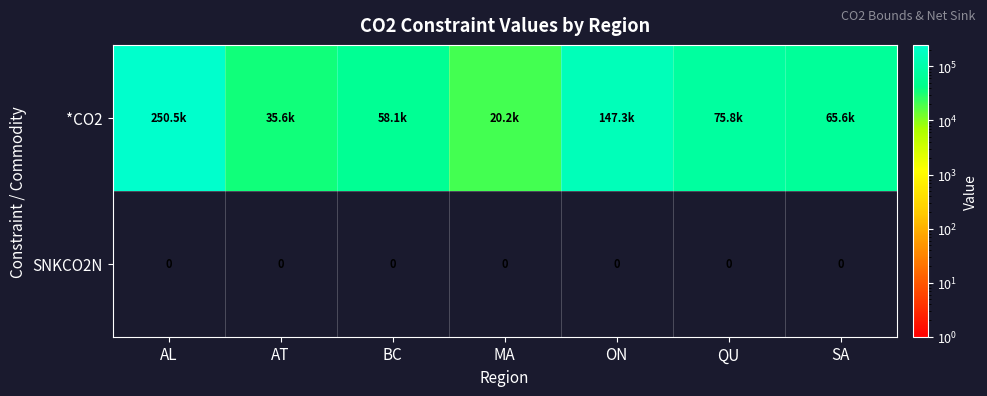

True or false: SNKCO2N has a value of 0.0 at ON.

True